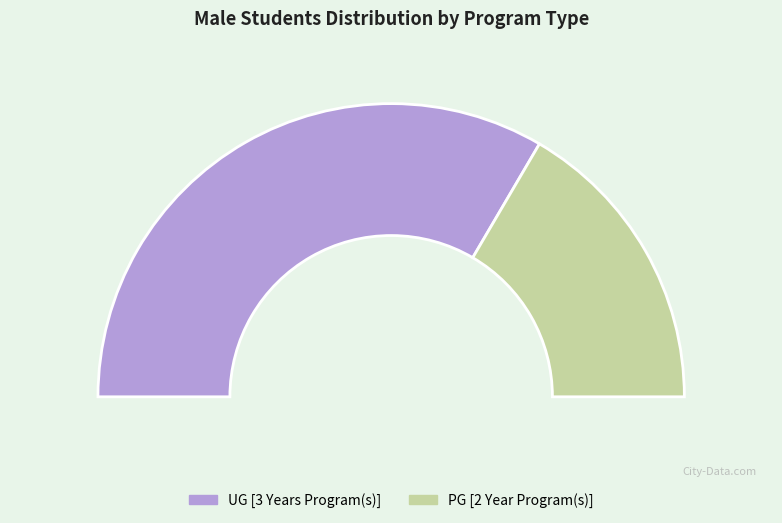

Which slice is the largest?

UG [3 Years Program(s)]